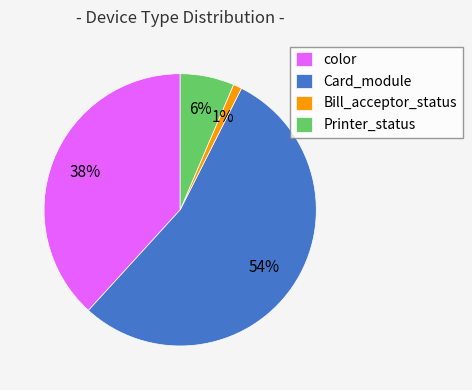

Is it true that Bill_acceptor_status is 7% of the pie?

False